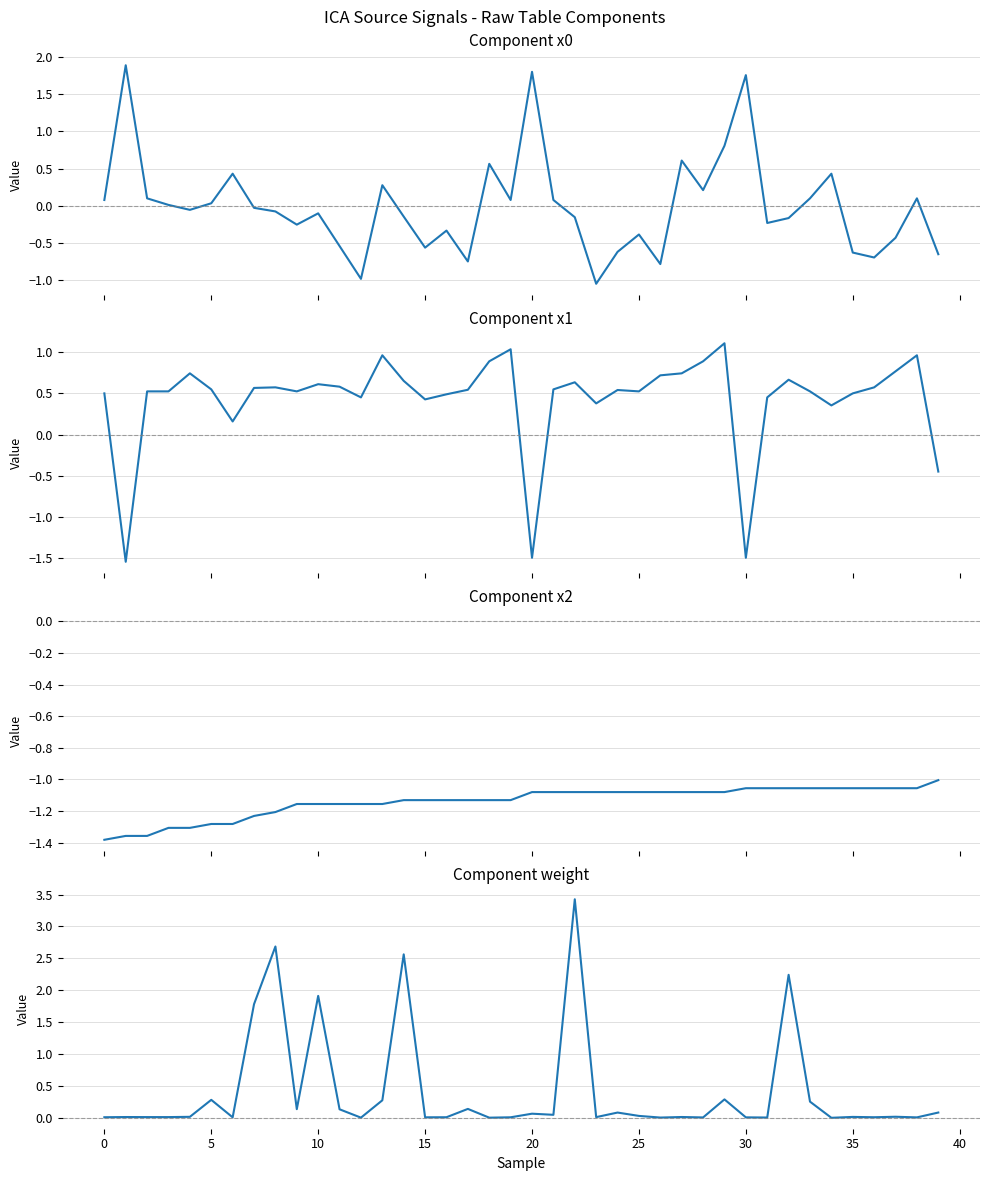

How many lines are shown in the chart?

4